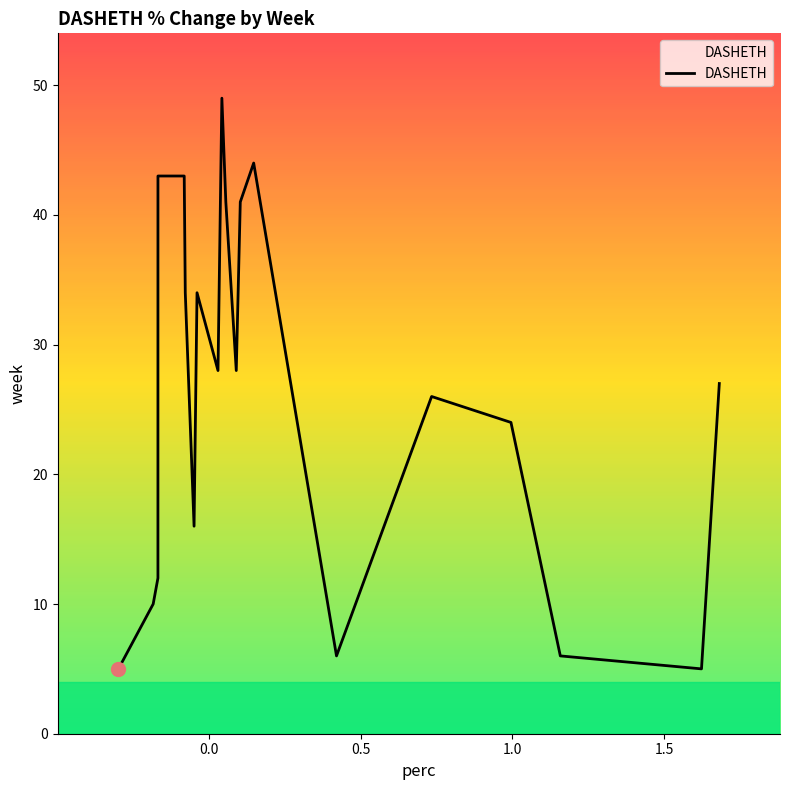

What is the minimum value shown in the chart?

5